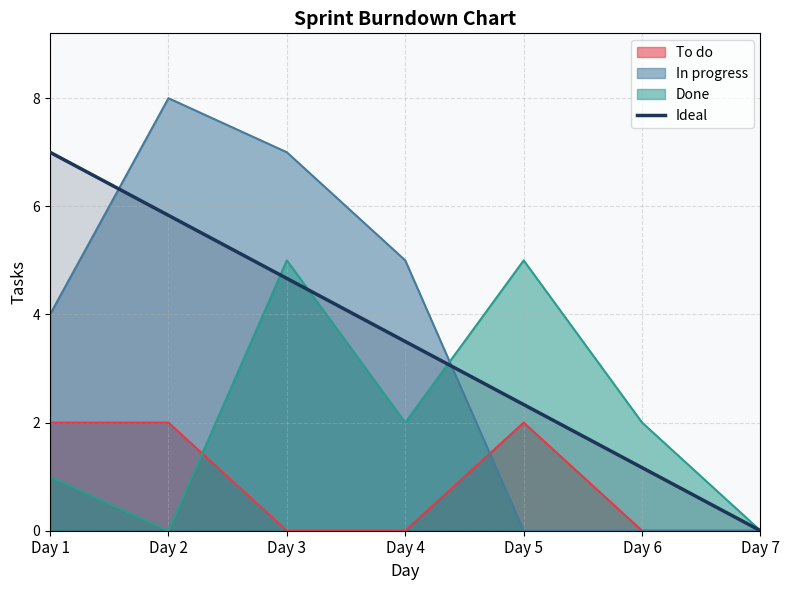

How many values are below 3?

3